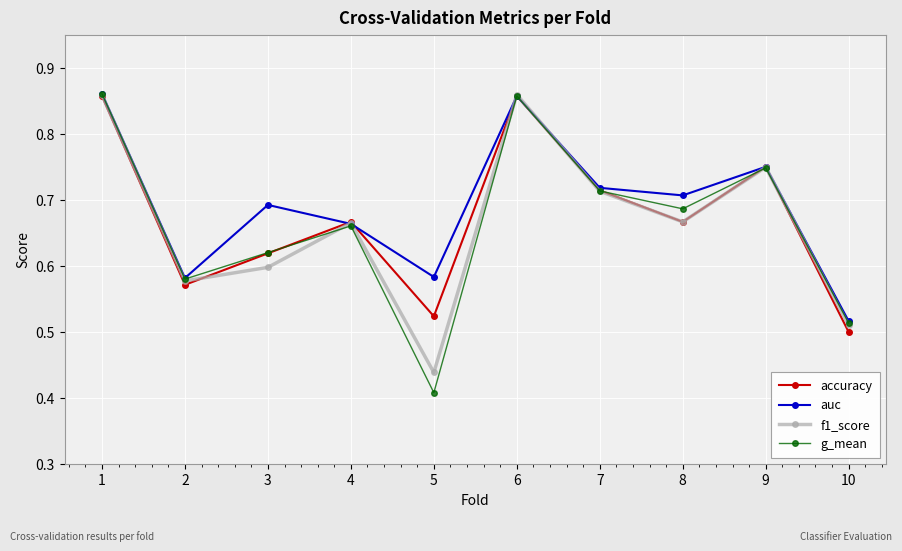

The accuracy series shows 1.0 at 2. True or false?

False